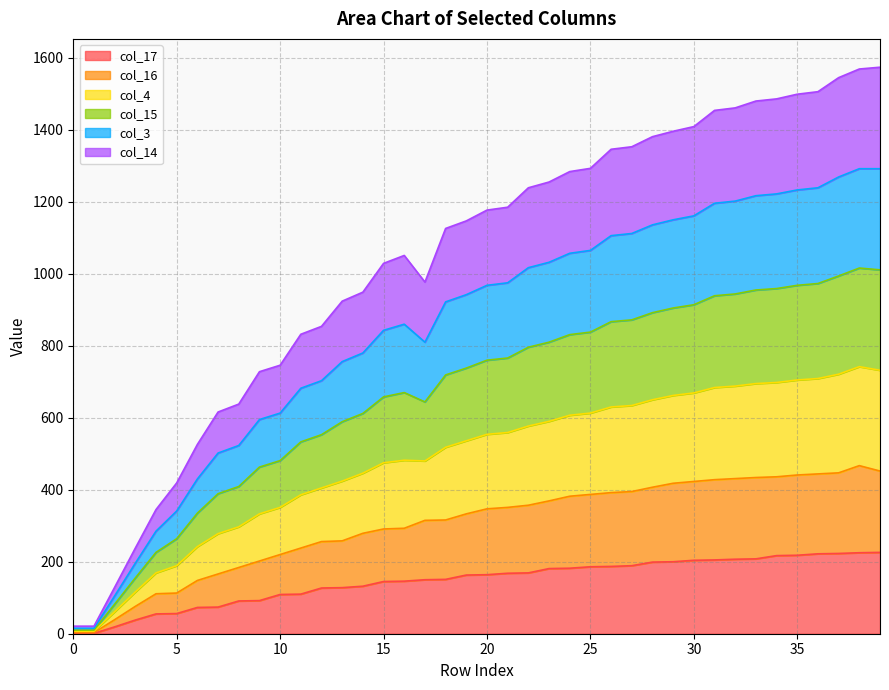

True or false: col_14 and col_17 intersect in this chart.

False